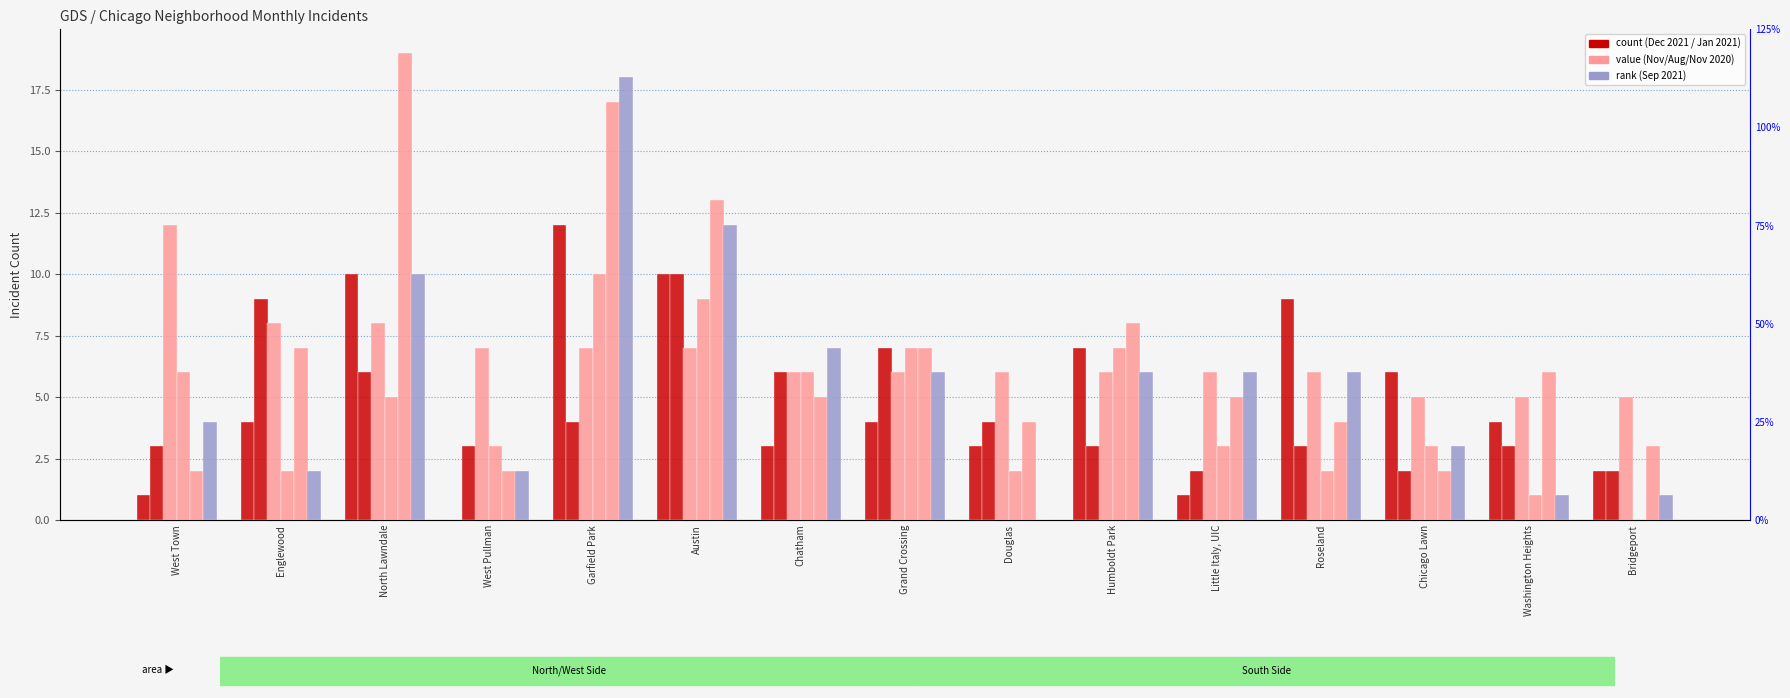

True or false: November 2020 has a value of 1 at Chicago Lawn.

False